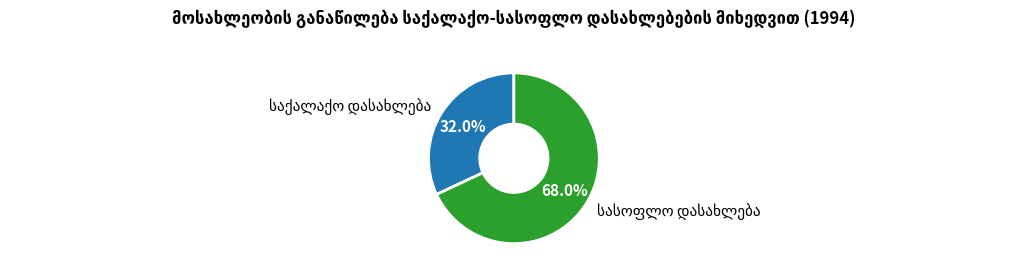

How many segments does this pie chart have?

2